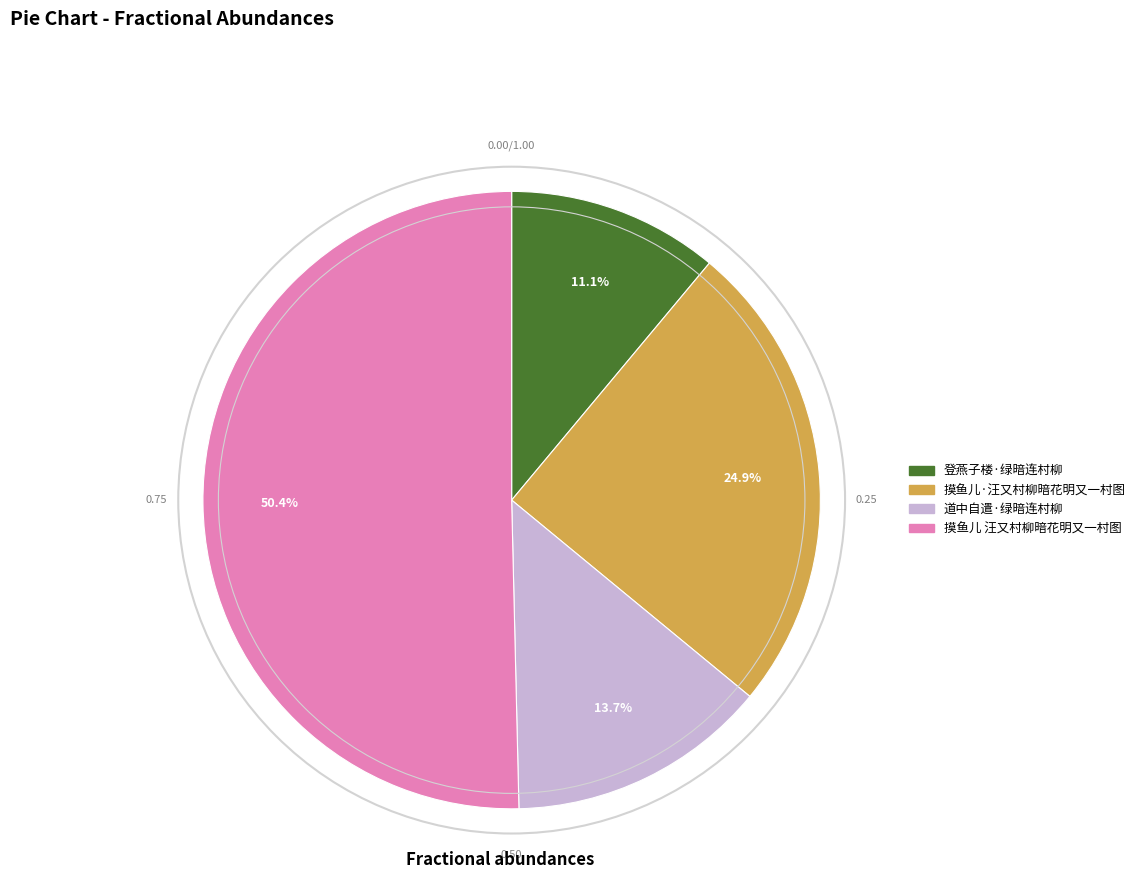

Combined, what portion of the pie is 登燕子楼·绿暗连村柳 and 摸鱼儿 汪又村柳暗花明又一村图?

61.4%